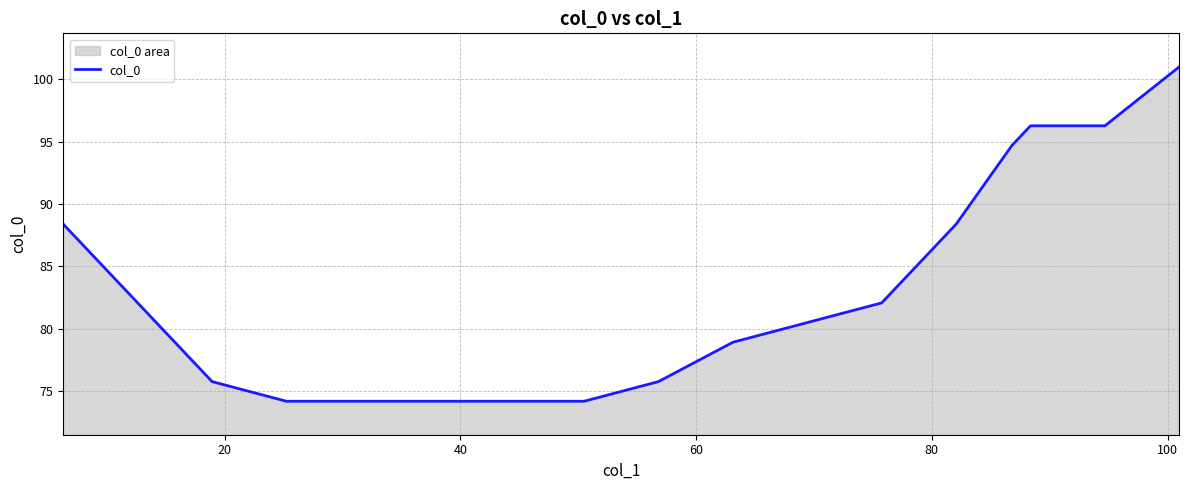

What is the greatest value displayed?

101.0